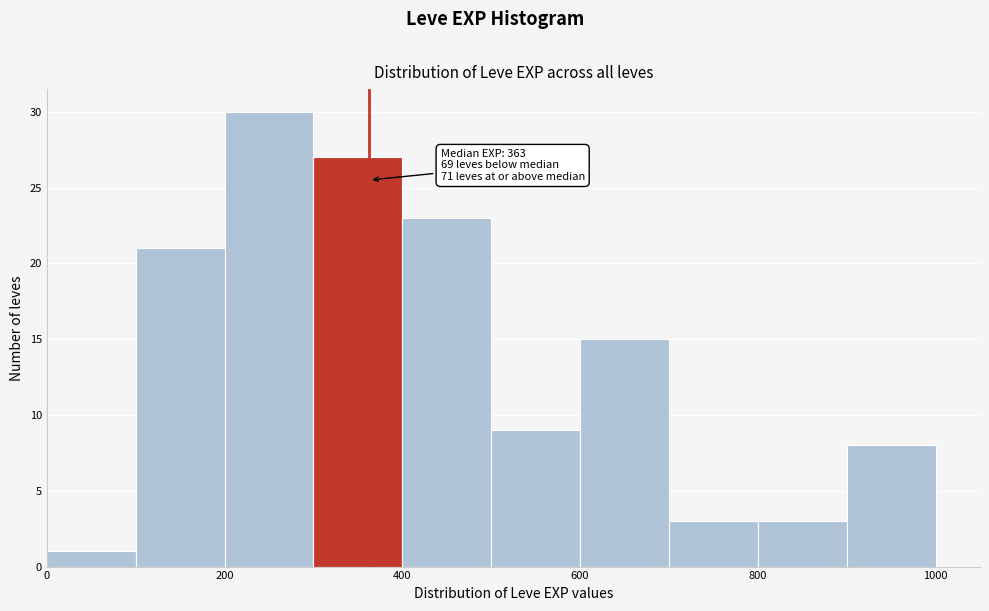

Which range on the x-axis has the tallest bar?

200 to 300